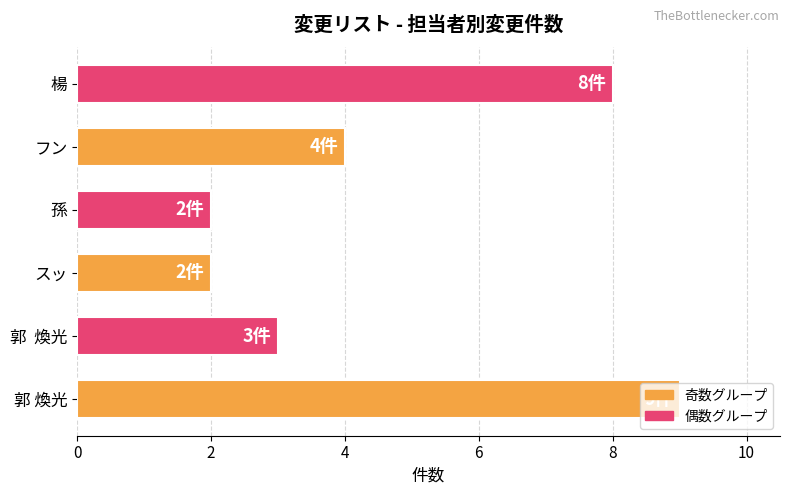

What is the difference between the maximum and minimum values?

7